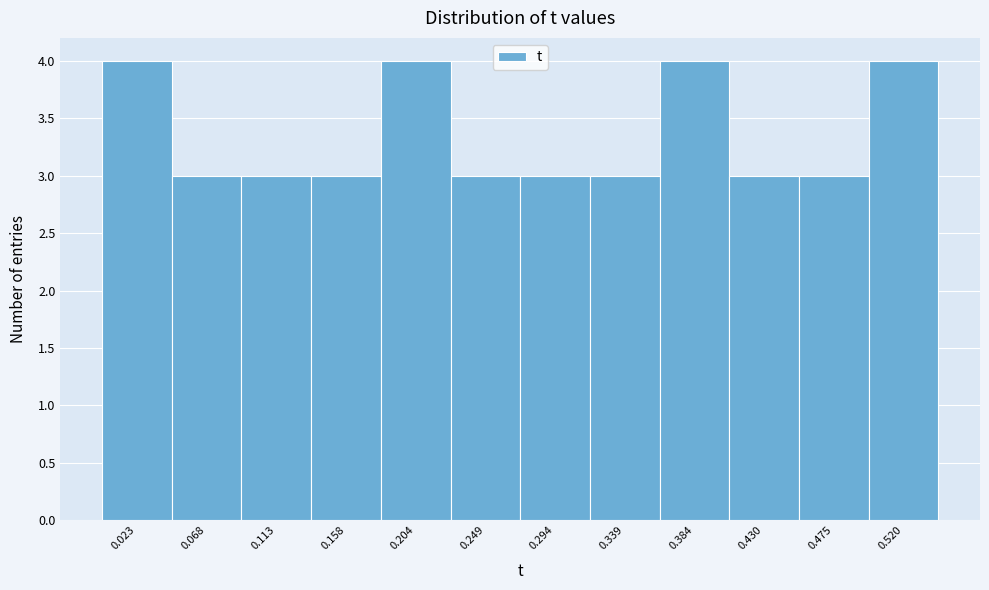

What is the height of the bar covering 0.405 to 0.450 on the x-axis? Neither the bar edges nor the heights are printed on the chart, so give them approximately, as read against the axes.

3